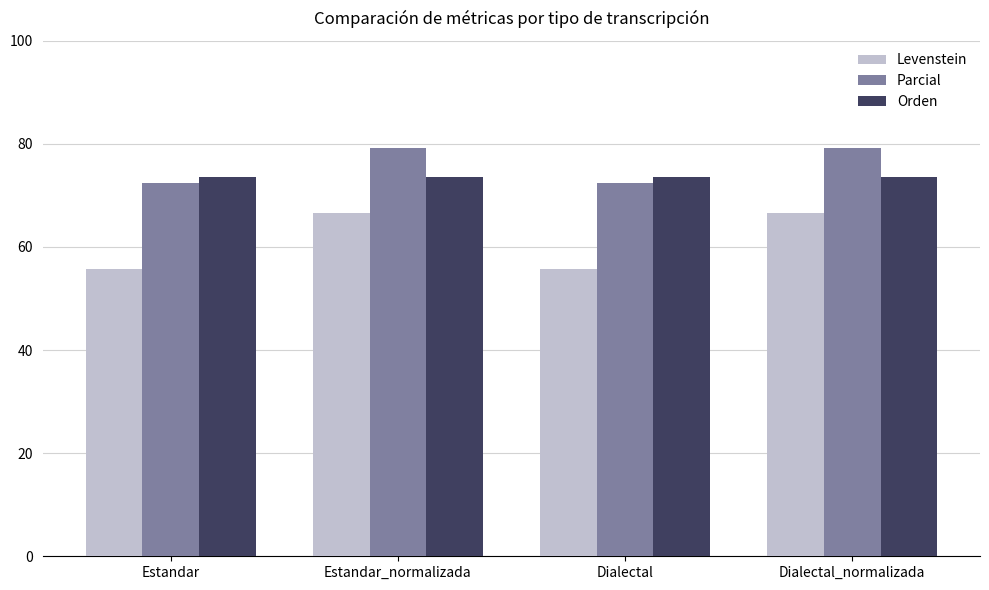

What is the sum of all Parcial values?

303.3